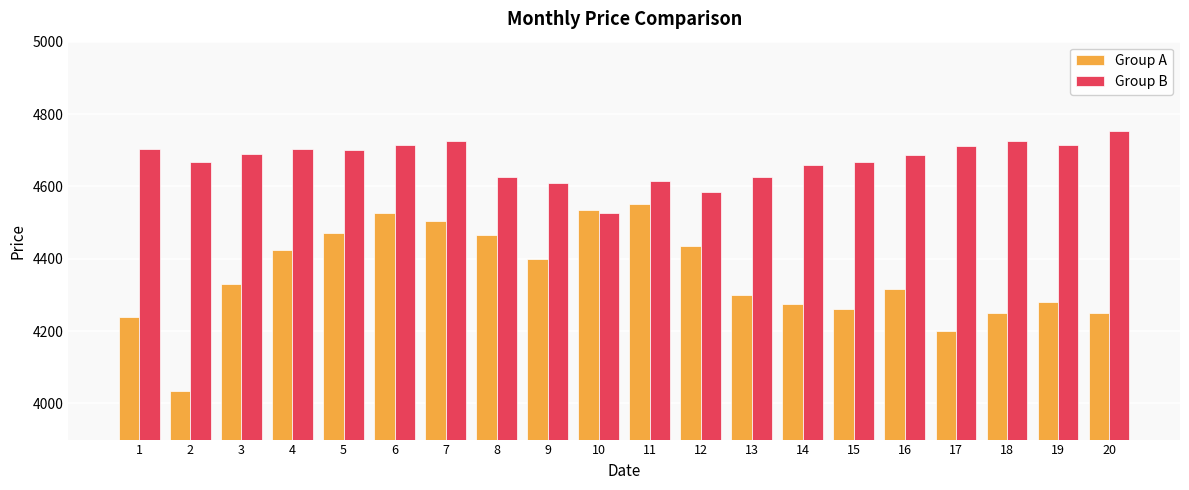

What is the maximum value for Group B?

4752